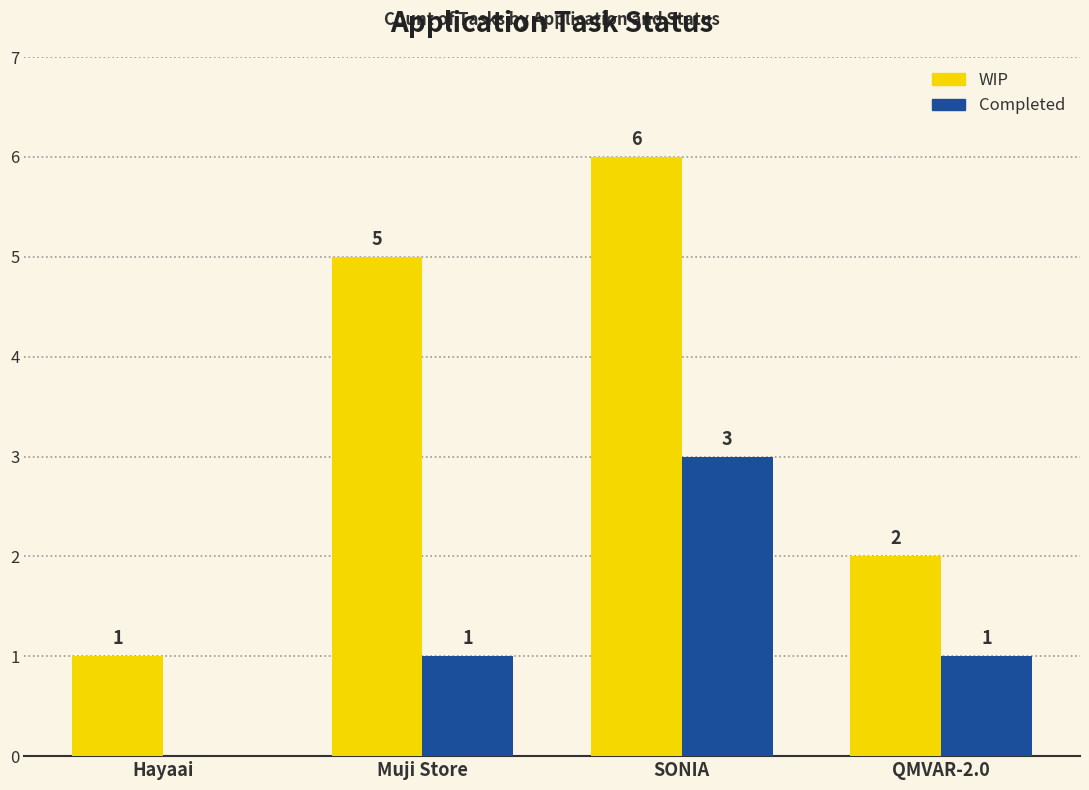

What is the sum of the WIP values at Muji Store and Hayaai?

6